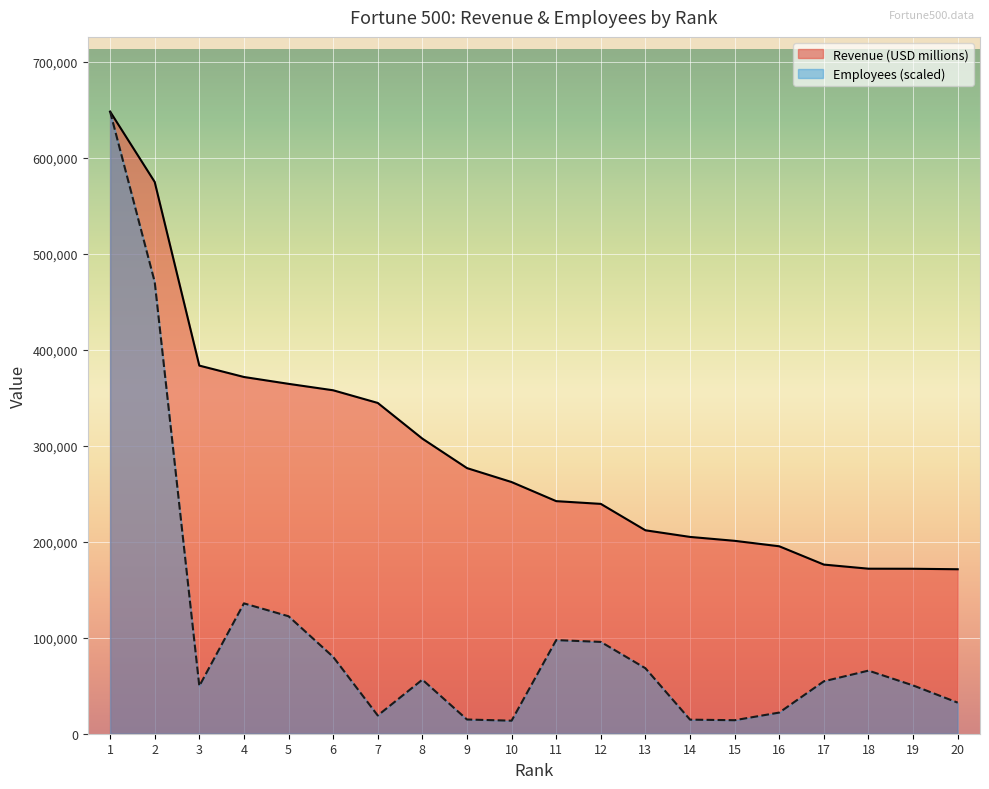

How many data points in Revenue (USD millions) are above 262173?

9